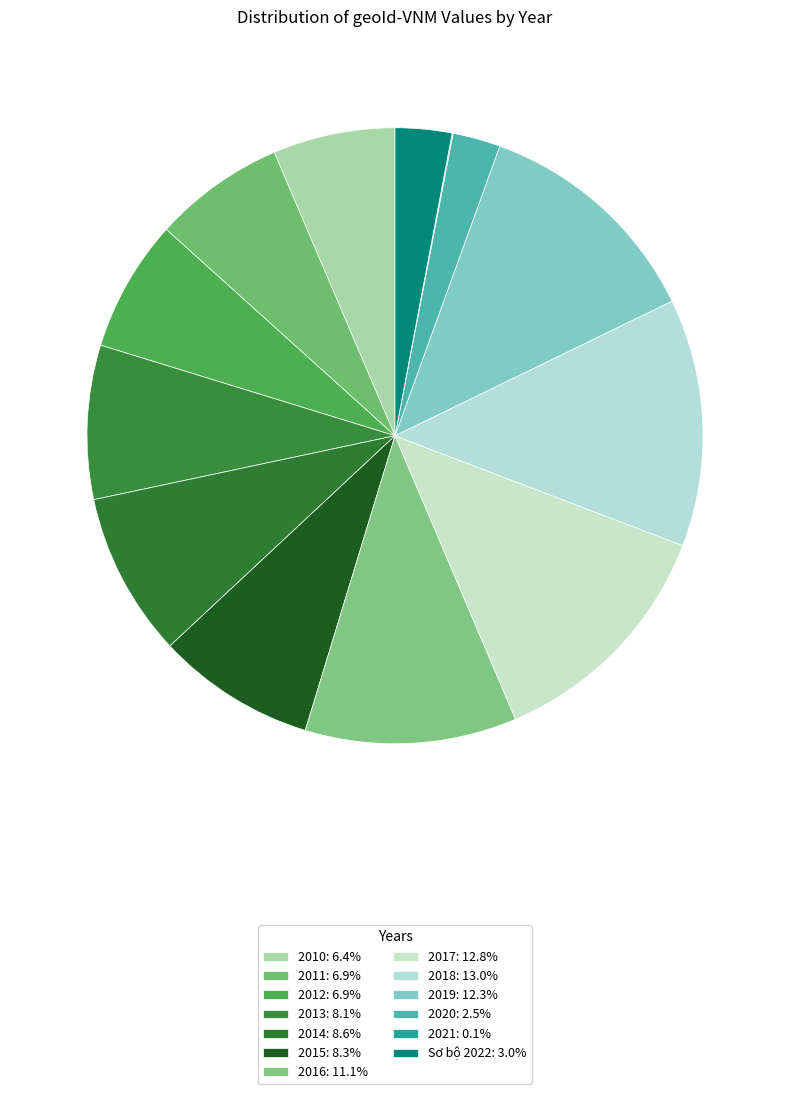

The 2018 slice represents 1% of the pie. True or false?

False